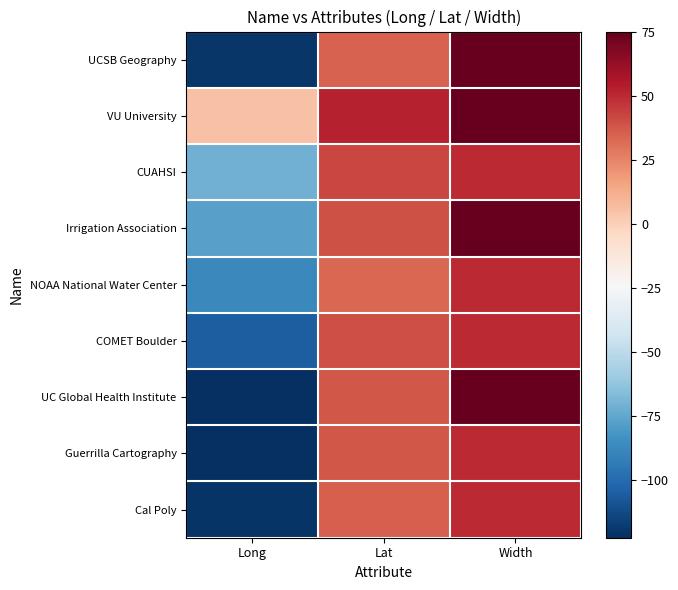

Reading left to right, list all the values displayed in this chart.

UCSB Geography: Long=-119.8	Lat=34.4	Width=75.0
VU University: Long=4.9	Lat=52.3	Width=75.0
CUAHSI: Long=-71.1	Lat=42.4	Width=50.0
Irrigation Association: Long=-77.3	Lat=38.8	Width=75.0
NOAA National Water Center: Long=-87.5	Lat=33.2	Width=50.0
COMET Boulder: Long=-105.3	Lat=40.0	Width=50.0
UC Global Health Institute: Long=-122.5	Lat=37.8	Width=75.0
Guerrilla Cartography: Long=-122.3	Lat=37.8	Width=50.0
Cal Poly: Long=-120.7	Lat=35.3	Width=50.0